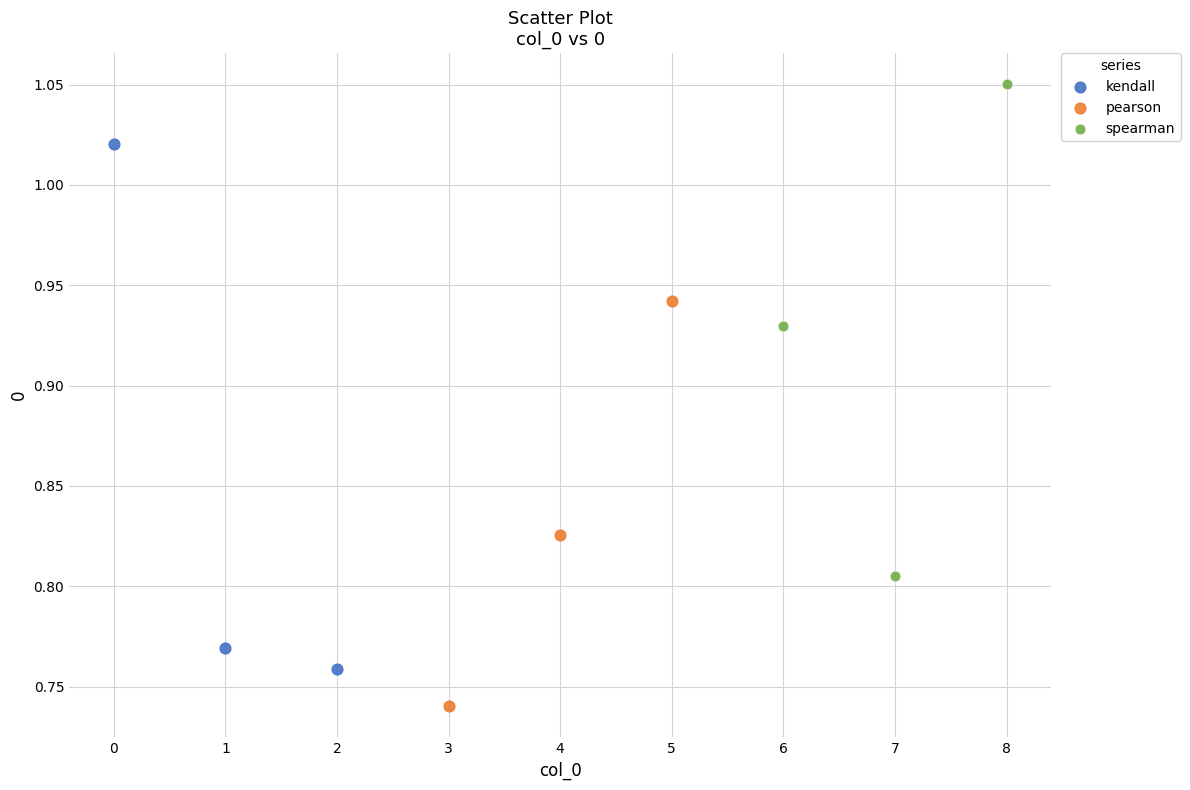

Which series reaches the minimum Y coordinate?

pearson